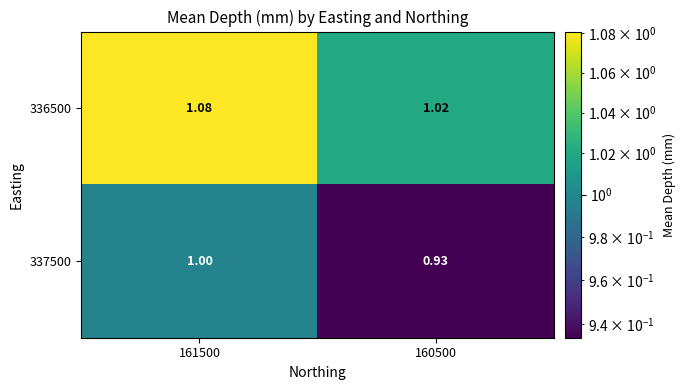

Which series has the widest spread of values?

337500